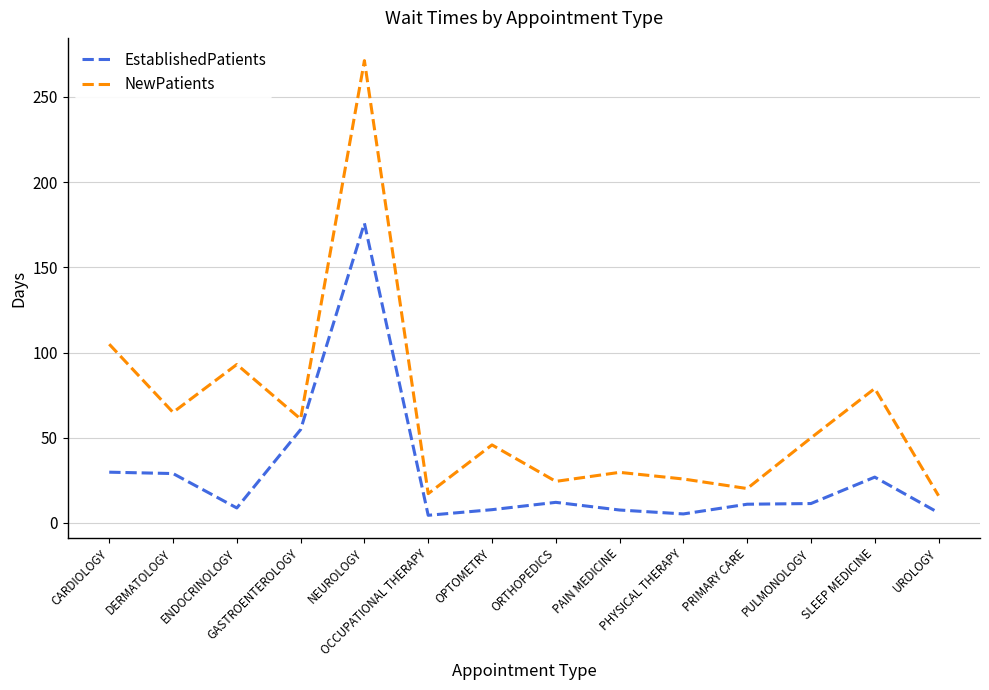

What is the maximum value for EstablishedPatients?

175.9